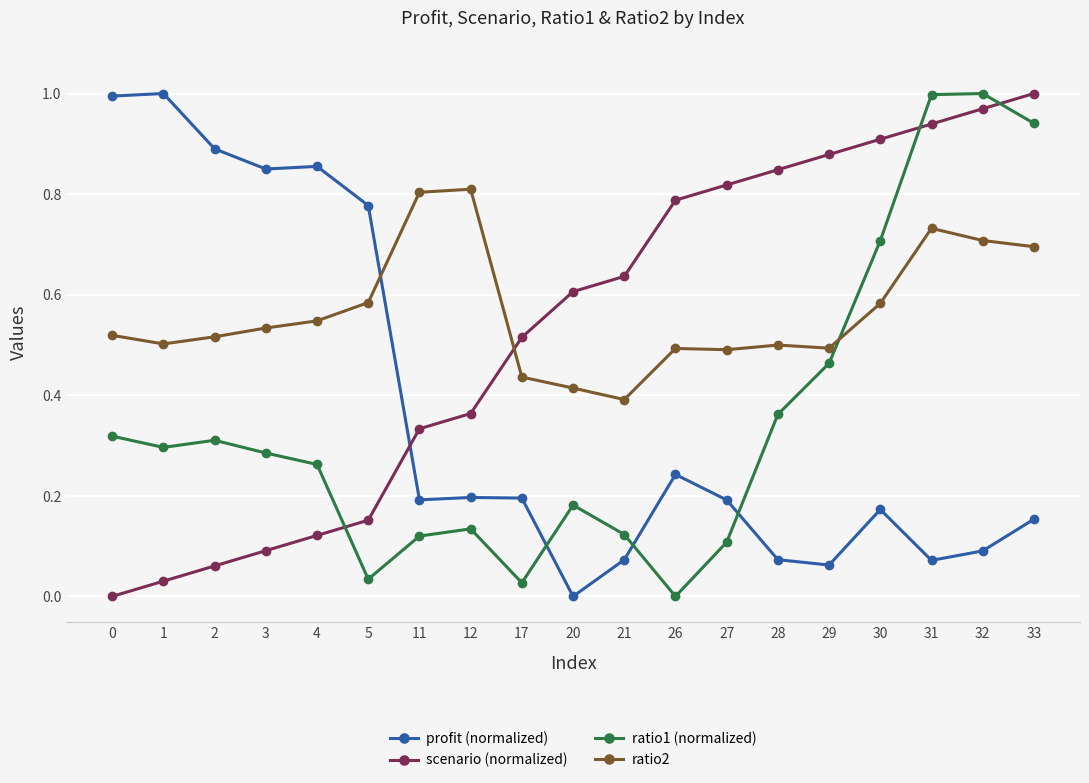

Rank the series at 33 from highest to lowest value.

scenario (normalized), ratio1 (normalized), ratio2, profit (normalized)